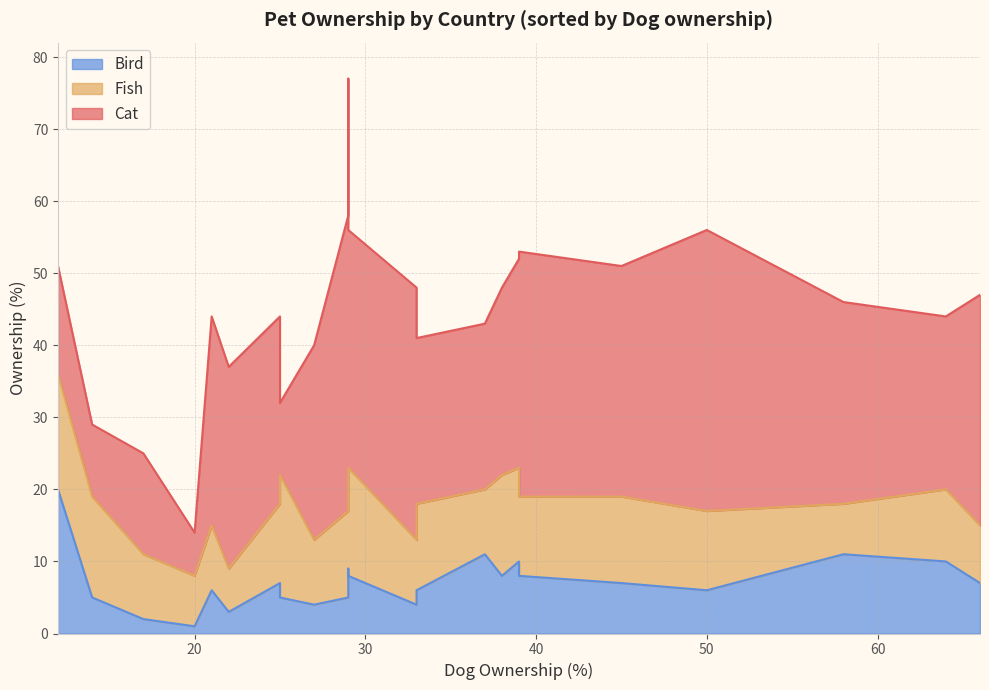

What is the sum of all Cat values?

621